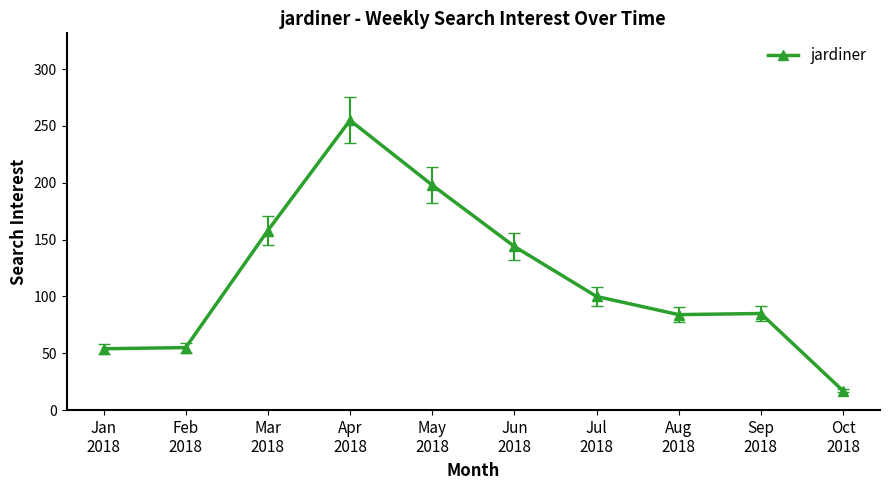

What is the label of the 6th point from the left?

Jun
2018